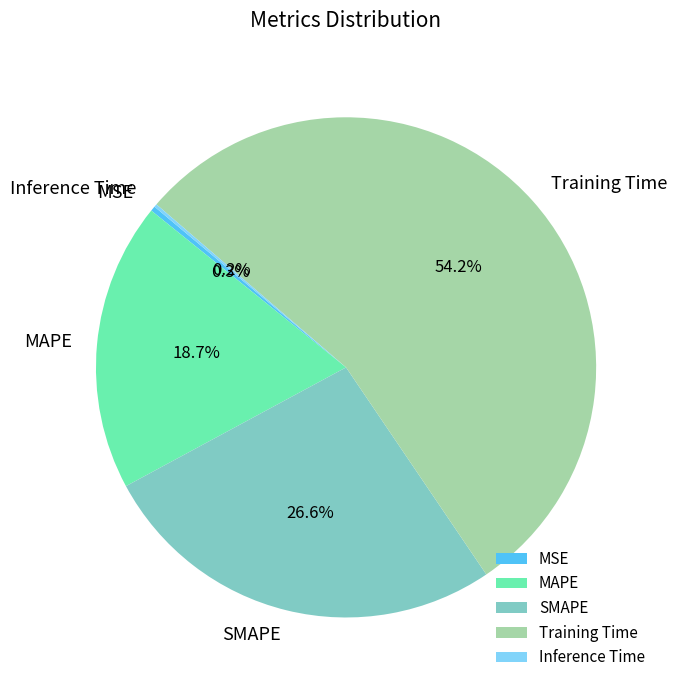

The SMAPE slice represents 41% of the pie. True or false?

False